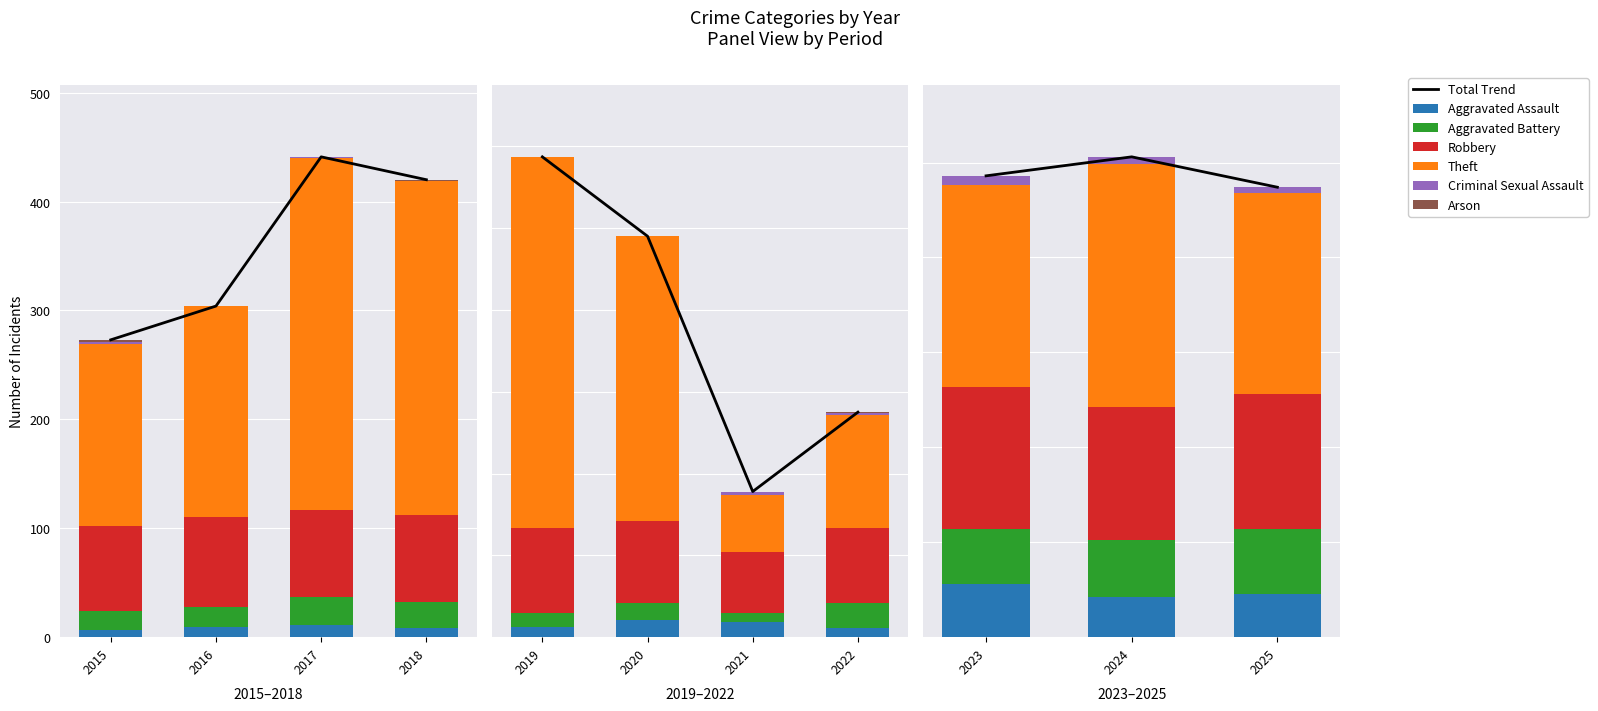

What is the spread (max minus min) of values at 2017?

323